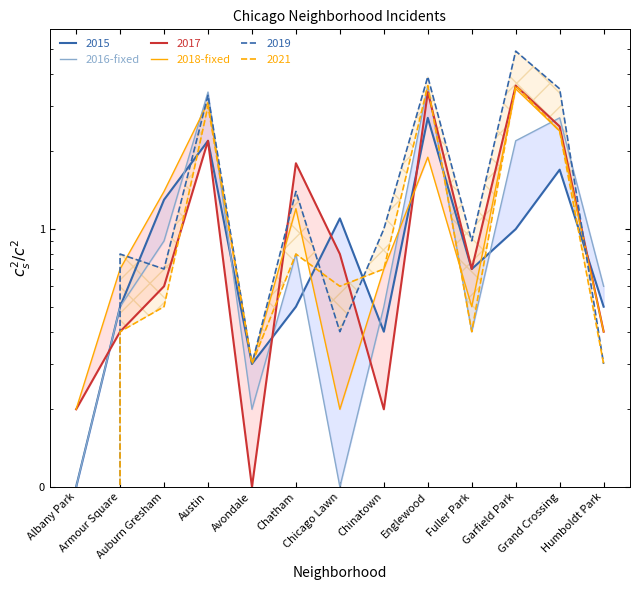

Reading left to right, extract all data points from this chart.

2016-fixed: Albany Park=1	Armour Square=5	Auburn Gresham=9	Austin=34	Avondale=2	Chatham=8	Chicago Lawn=1	Chinatown=5	Englewood=36	Fuller Park=4	Garfield Park=22	Grand Crossing=27	Humboldt Park=6
2018-fixed: Albany Park=2	Armour Square=7	Auburn Gresham=14	Austin=31	Avondale=3	Chatham=12	Chicago Lawn=2	Chinatown=7	Englewood=19	Fuller Park=5	Garfield Park=35	Grand Crossing=24	Humboldt Park=4